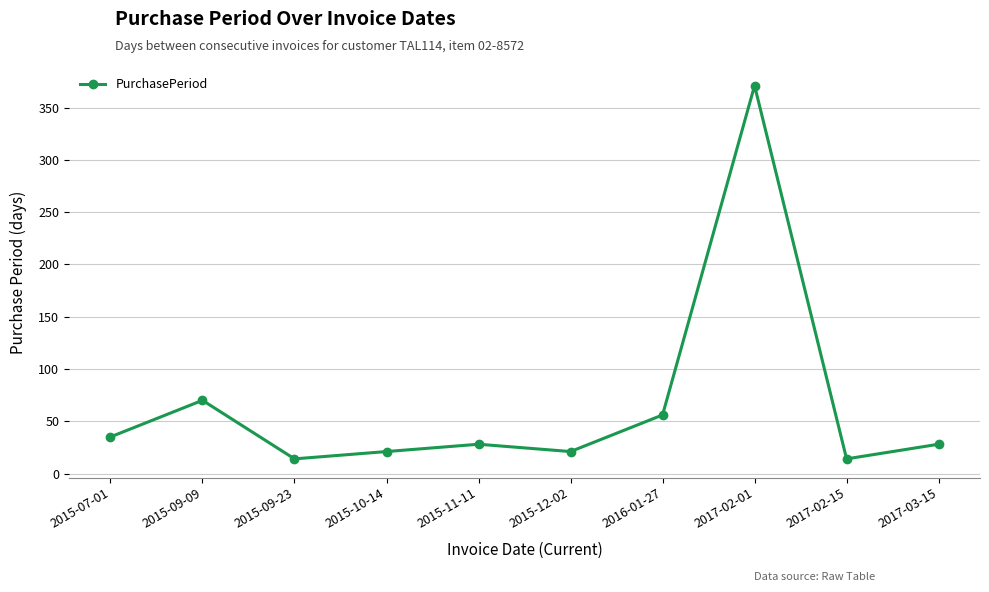

Where is the first local minimum?

2015-09-23